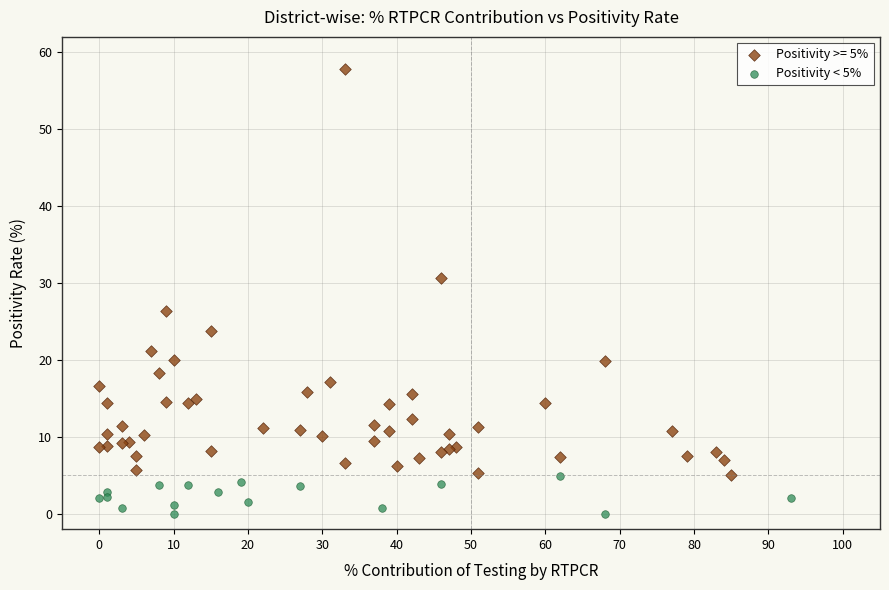

Which series has the widest spread of Y values?

Positivity >= 5%